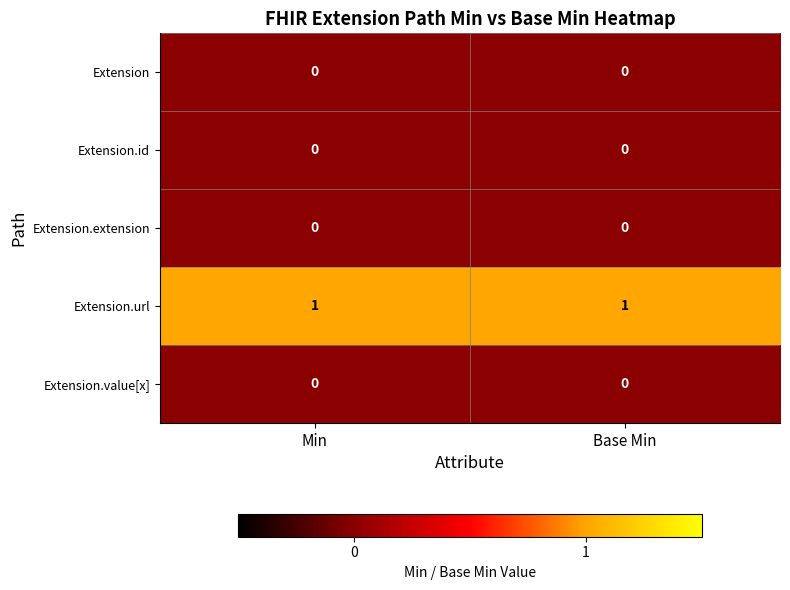

Reading left to right, what are all the values shown in this chart?

Extension: Min=0	Base Min=0
Extension.id: Min=0	Base Min=0
Extension.extension: Min=0	Base Min=0
Extension.url: Min=1	Base Min=1
Extension.value[x]: Min=0	Base Min=0